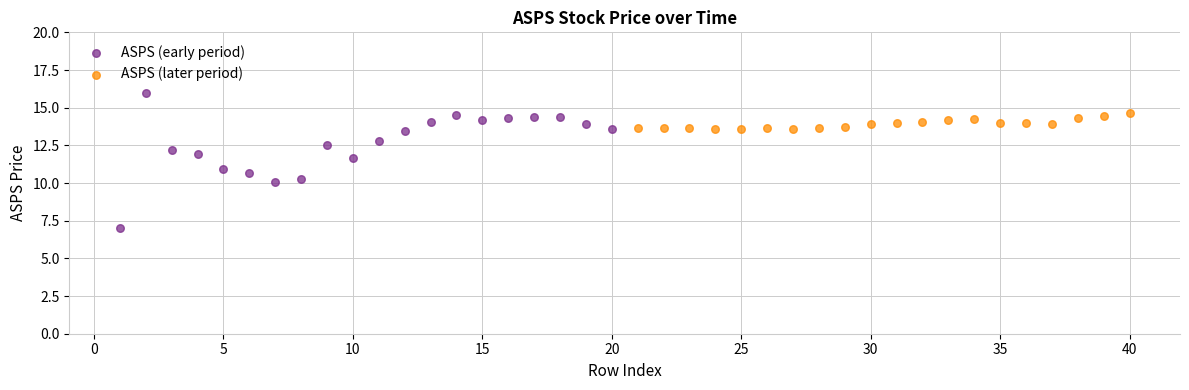

Which series contains the lowest Y value?

ASPS (early period)